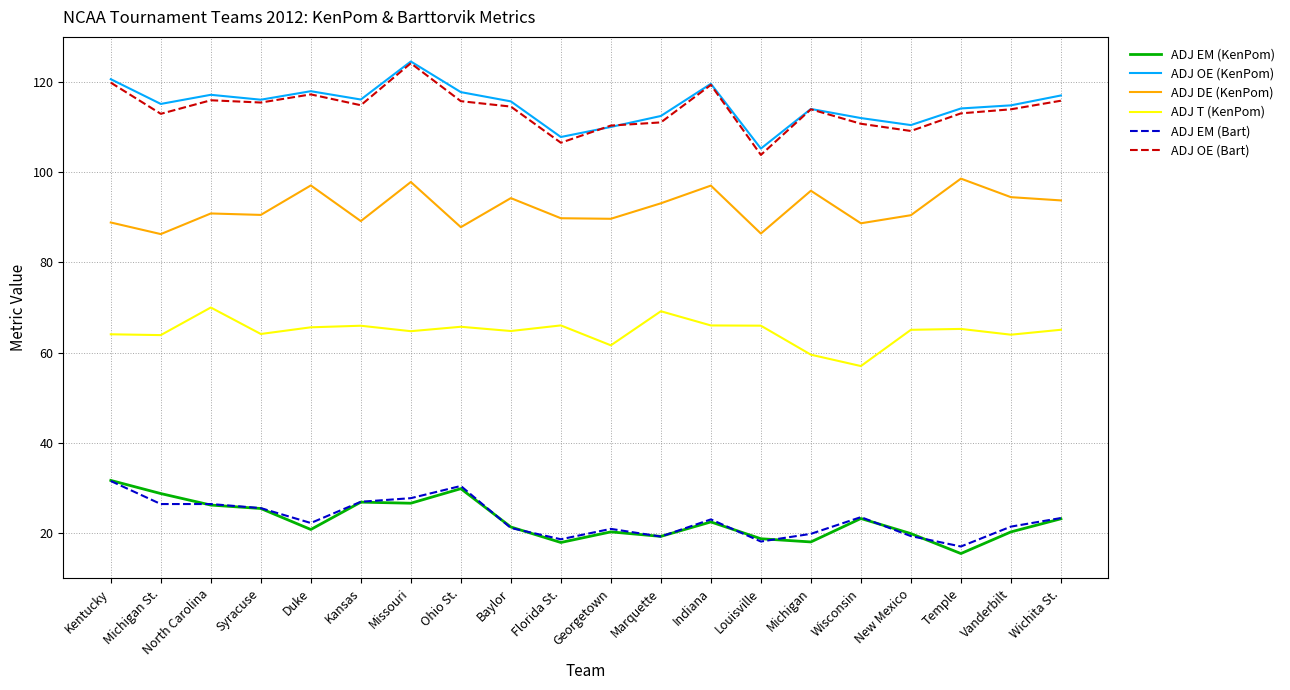

What is the spread (max minus min) of values at Temple?

98.6